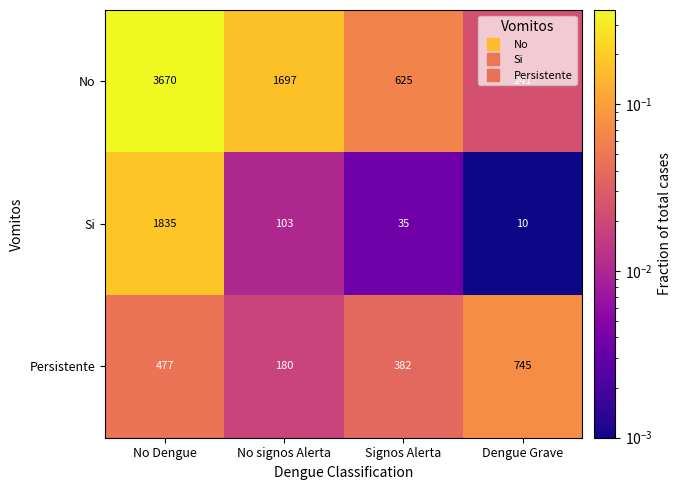

Which series has the largest total across all categories?

No